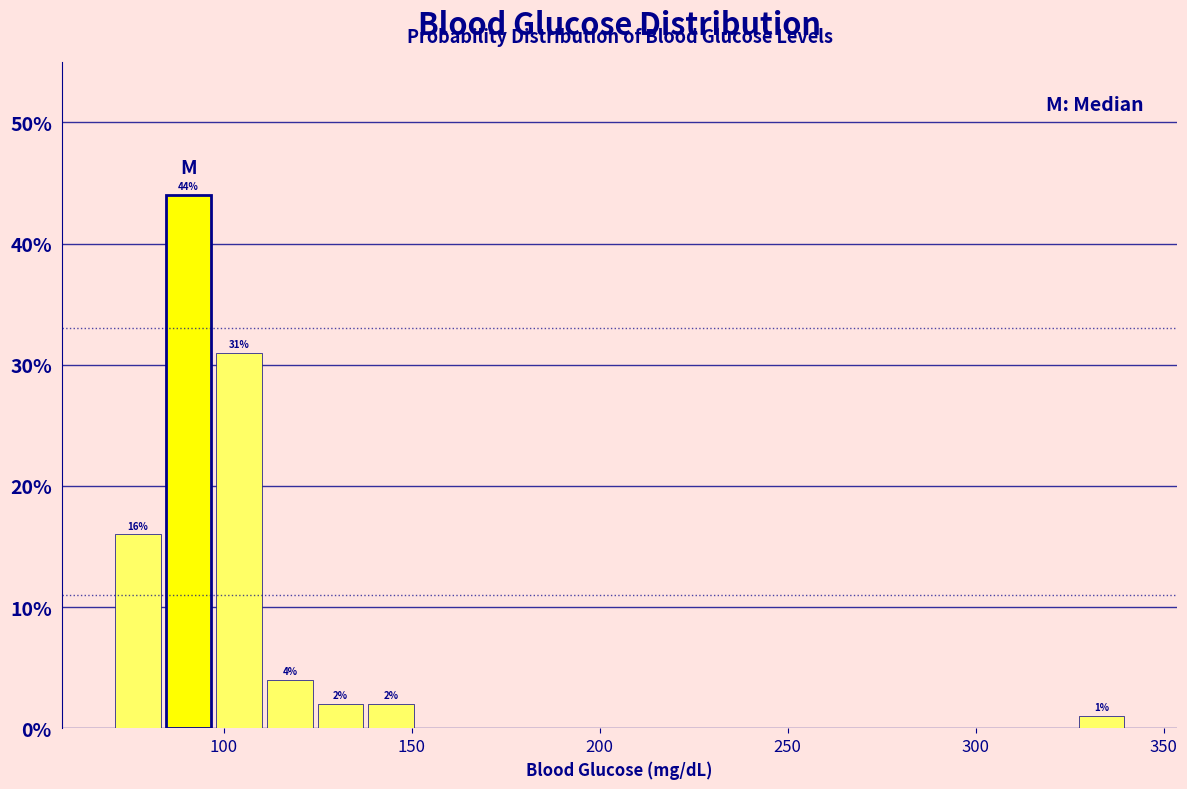

Read against the x-axis, roughly where is the centre of the tallest bar?

90